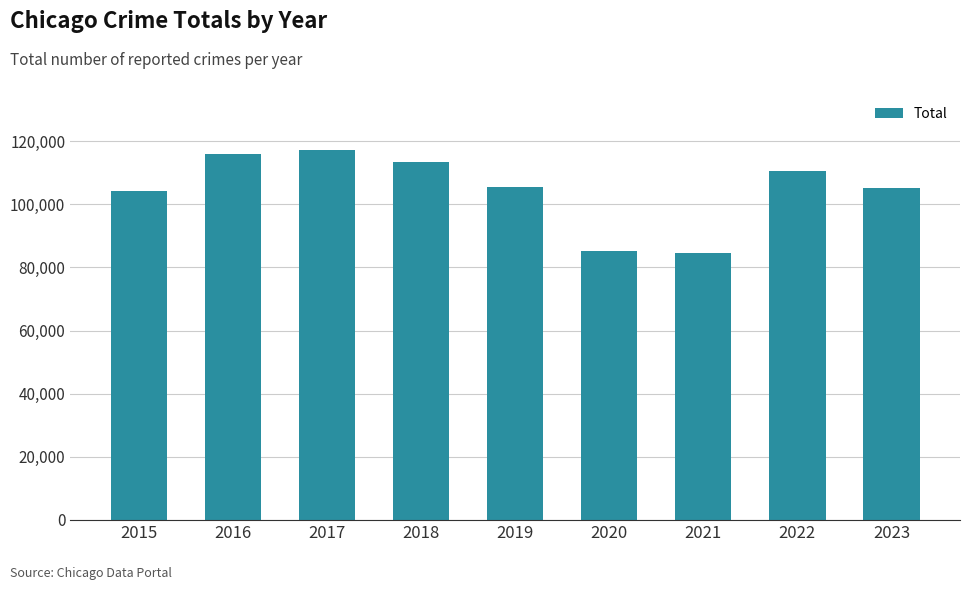

Which label corresponds to the largest value in the chart?

2017